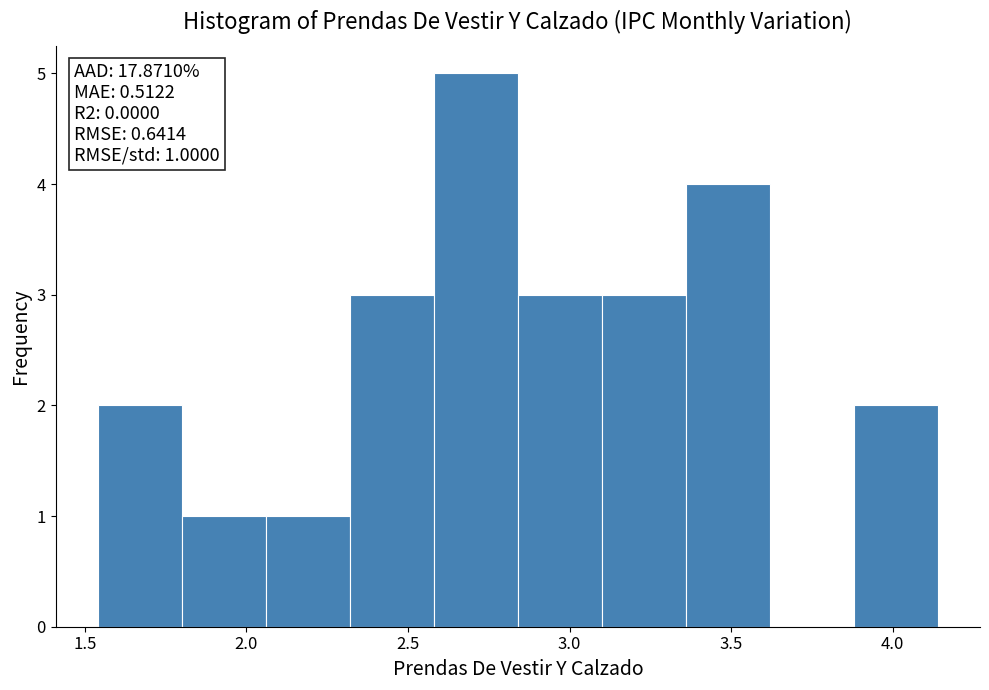

Over which range of the x-axis is the bar tallest?

2.58 to 2.84